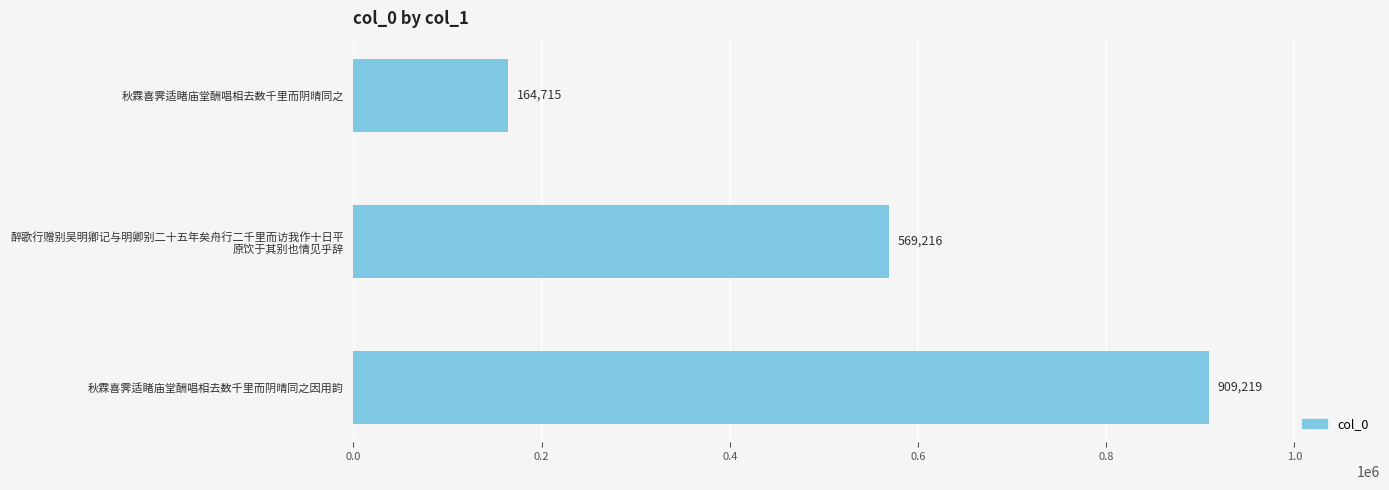

Which has a higher value, 秋霖喜霁适睹庙堂酬唱相去数千里而阴晴同之因用韵 or 秋霖喜霁适睹庙堂酬唱相去数千里而阴晴同之?

秋霖喜霁适睹庙堂酬唱相去数千里而阴晴同之因用韵